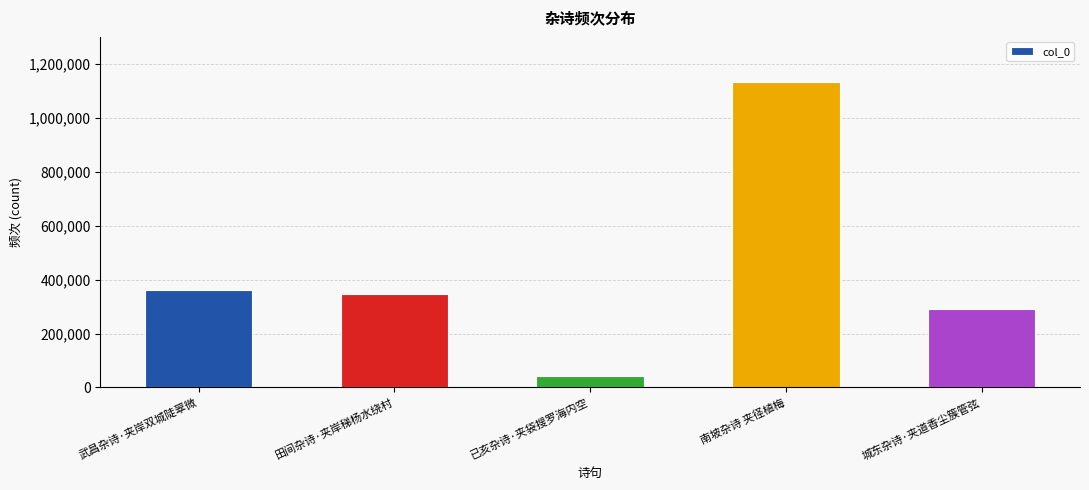

What is the label of the 5th bar from the left?

城东杂诗·夹道香尘簇管弦